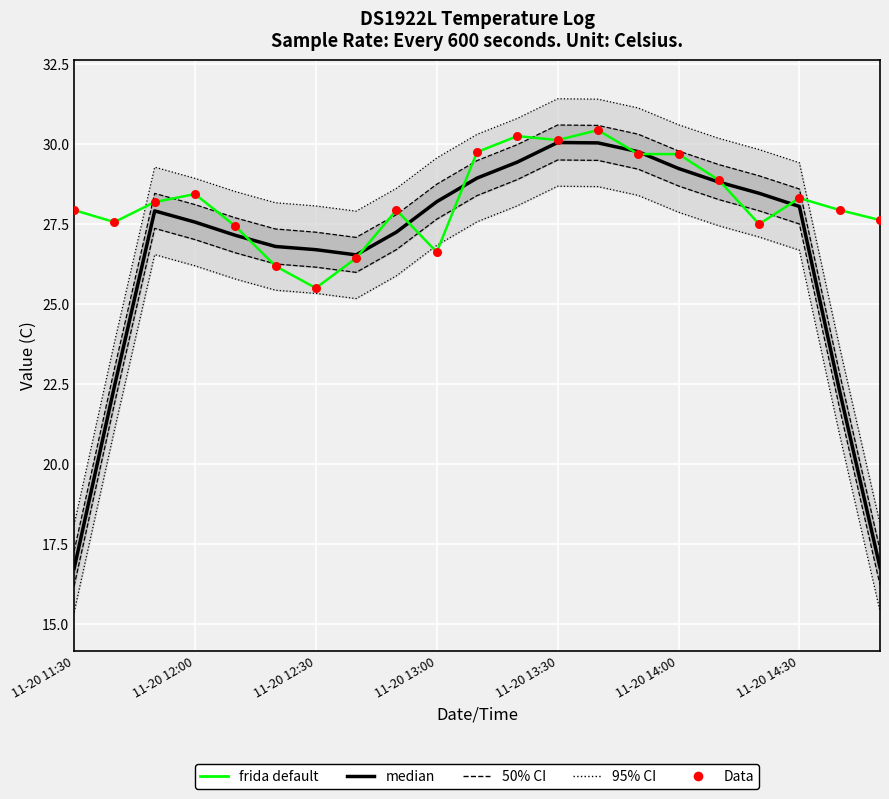

At which category is the sum across all series the highest?

13